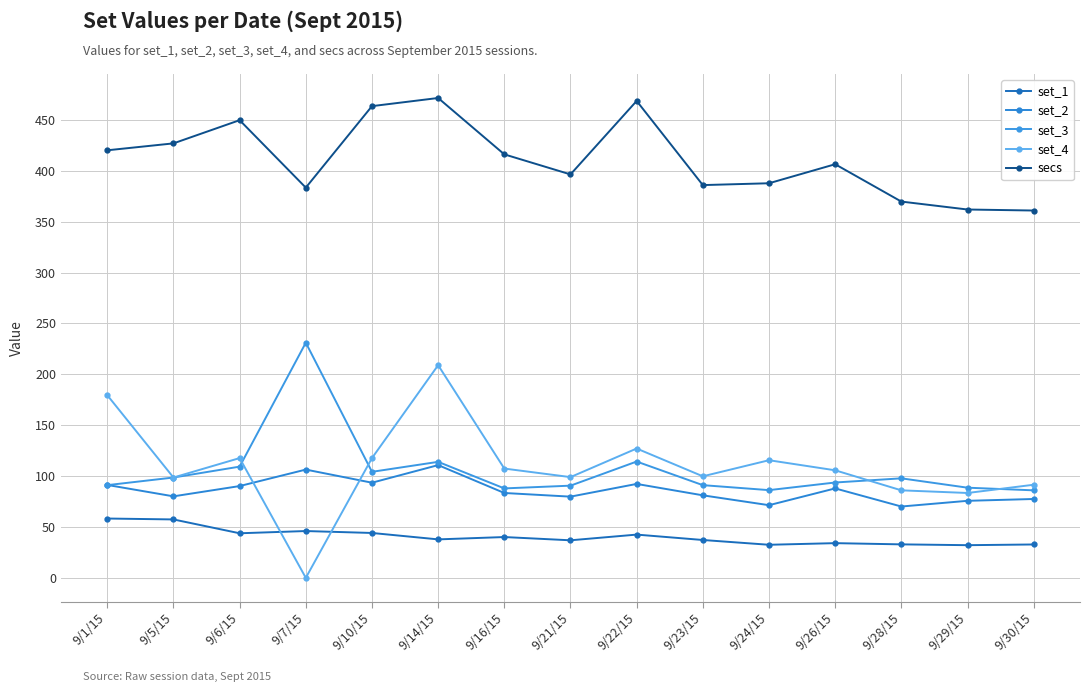

True or false: set_3 and set_1 cross at least once.

False